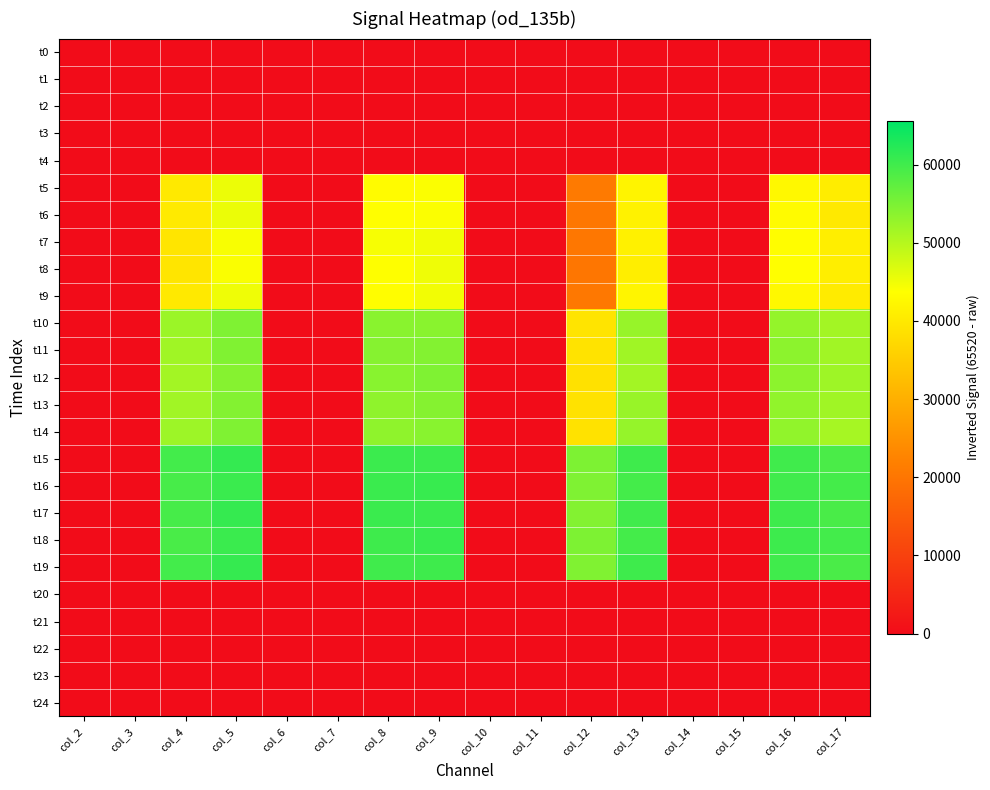

Which series has the largest total across all categories?

t15